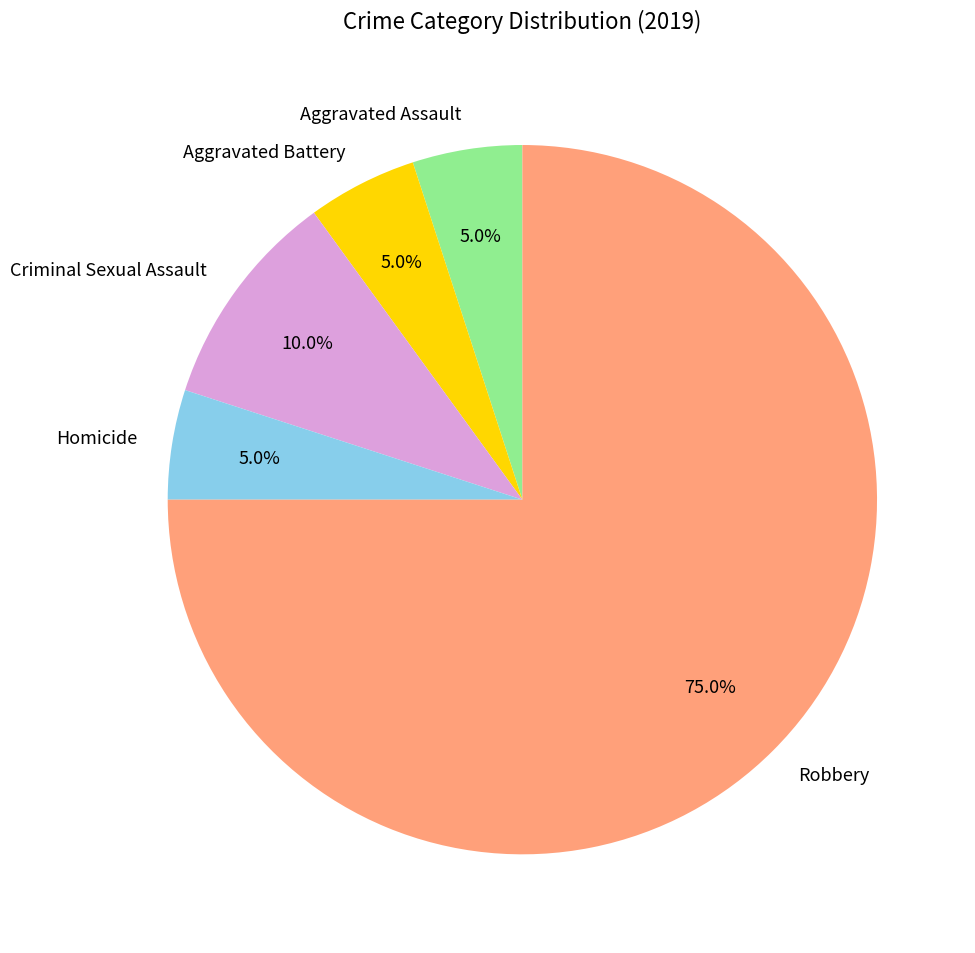

Is there any slice that represents more than half of the pie?

Yes